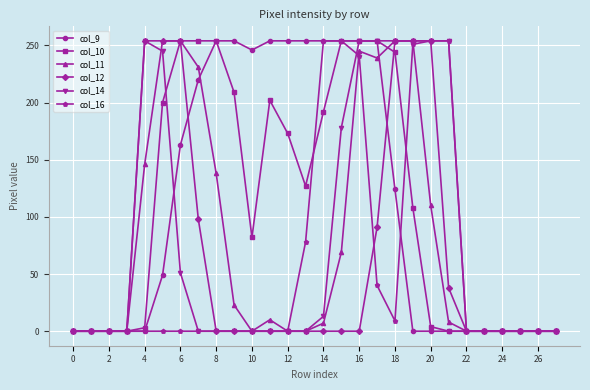

True or false: col_14 has more than 0 interior local peaks.

True